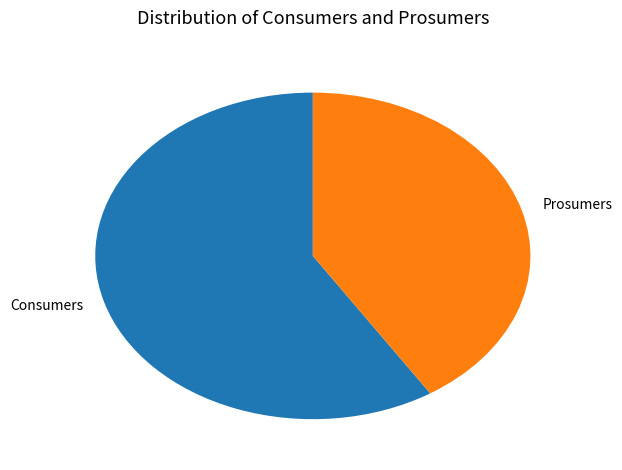

Combined, do Consumers and Prosumers account for over 50%?

Yes